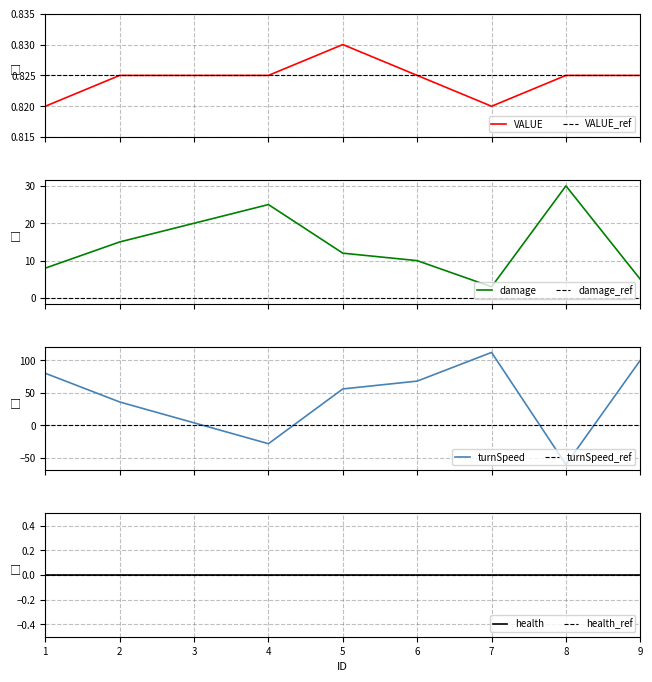

Between 7 and 4, which is larger?

4